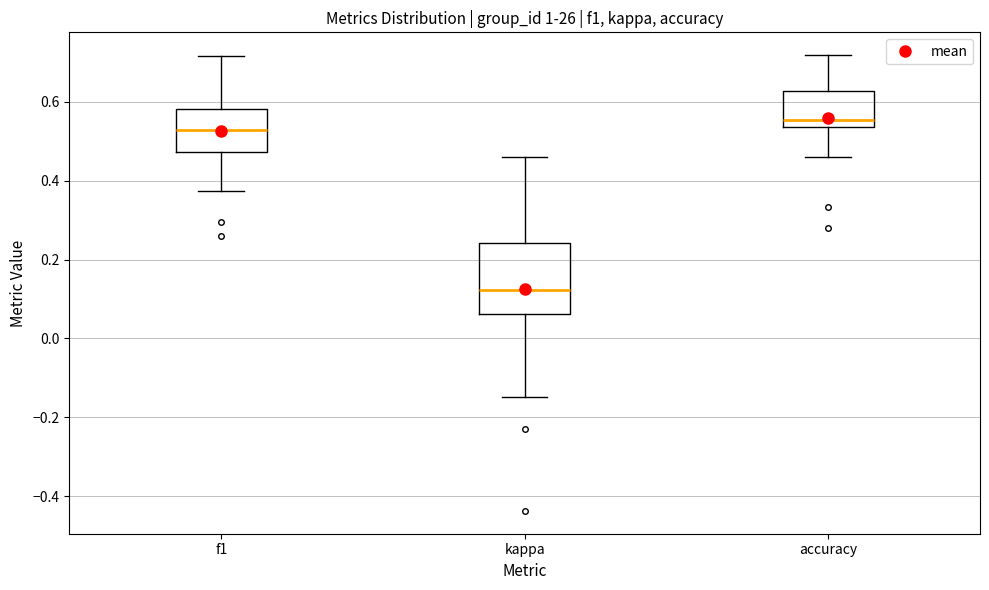

Where is the upper edge of the box for accuracy on the y-axis? The values are not printed on the chart, so give them approximately, as read against the axis.

0.62